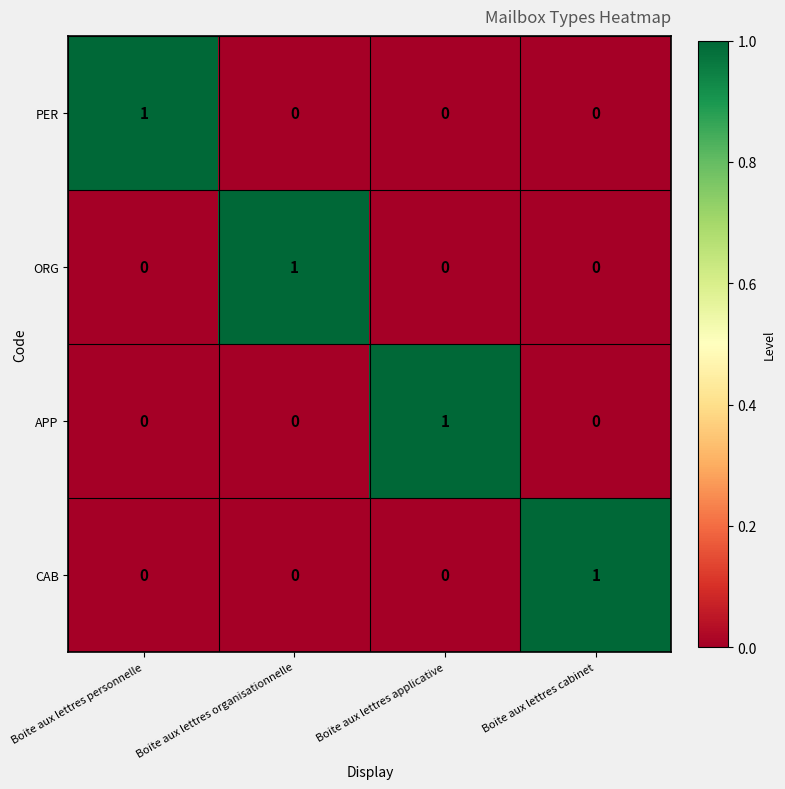

Is it true that CAB equals 1 at Boite aux lettres cabinet?

True